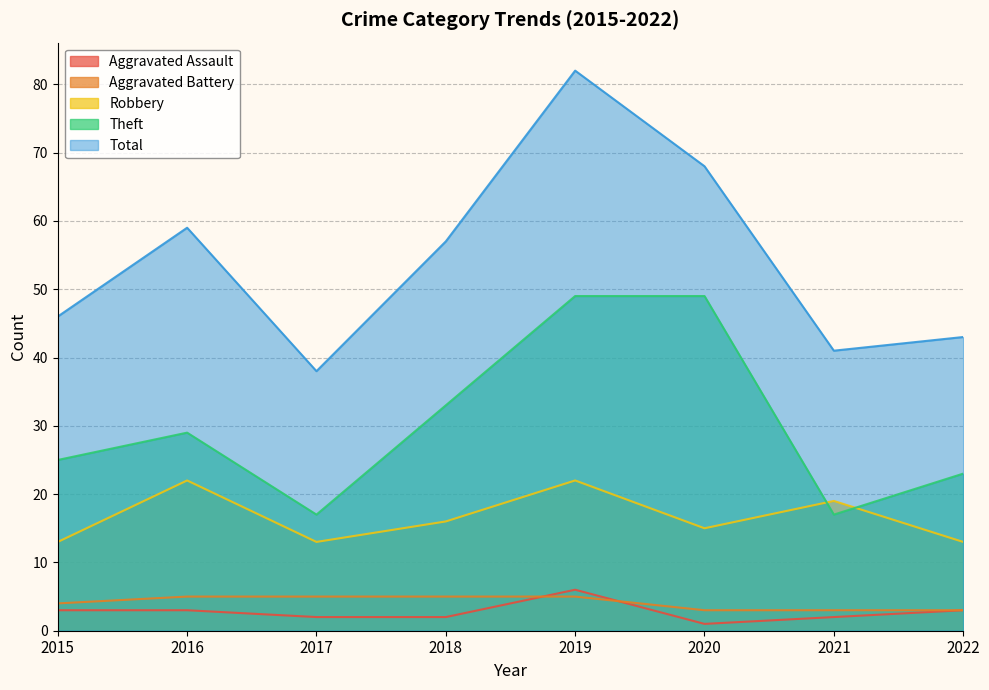

Is it true that Aggravated Assault equals 2 at 2018?

True